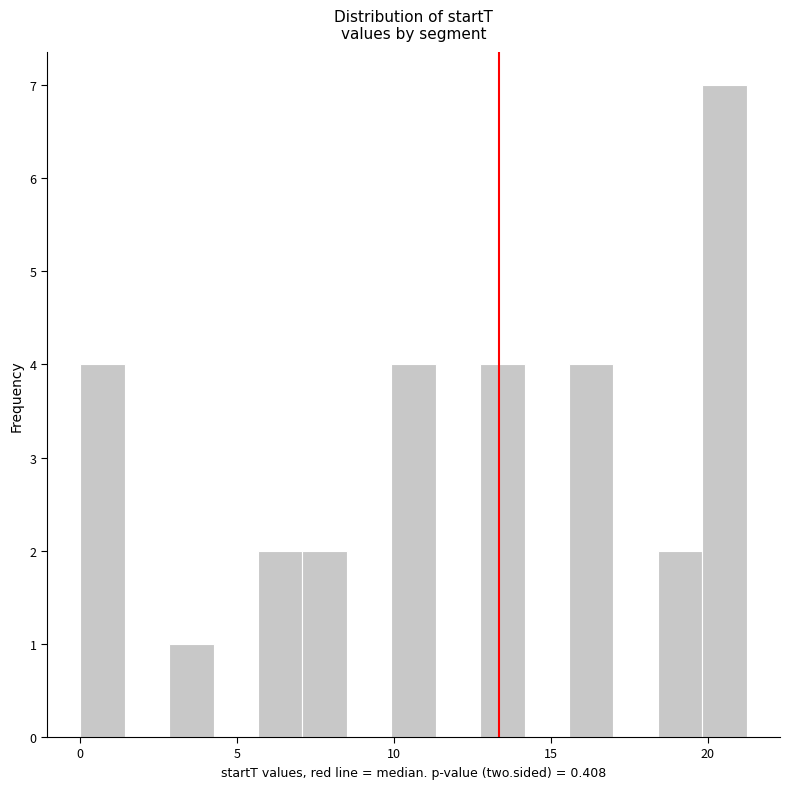

Around what value on the x-axis is the tallest bar? Give the approximate position of its centre, as read against the axis.

20.5